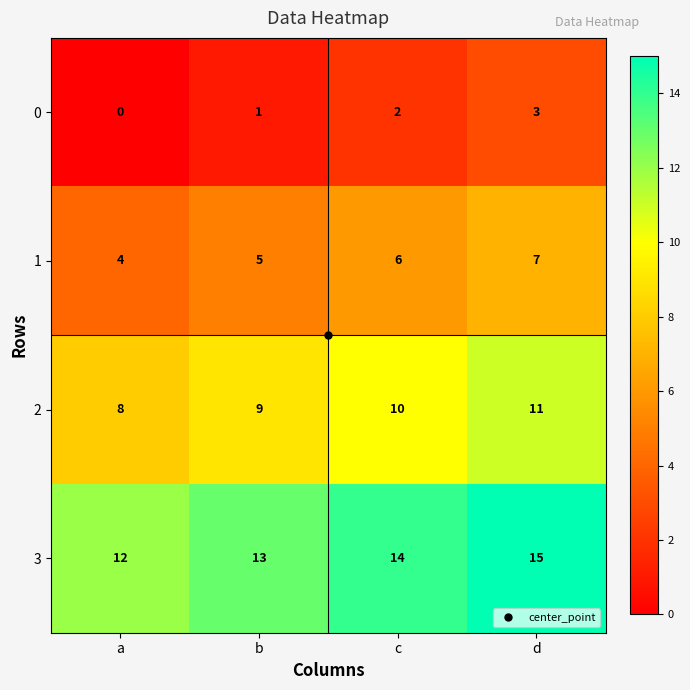

The value of 2 at d is 11. True or false?

True